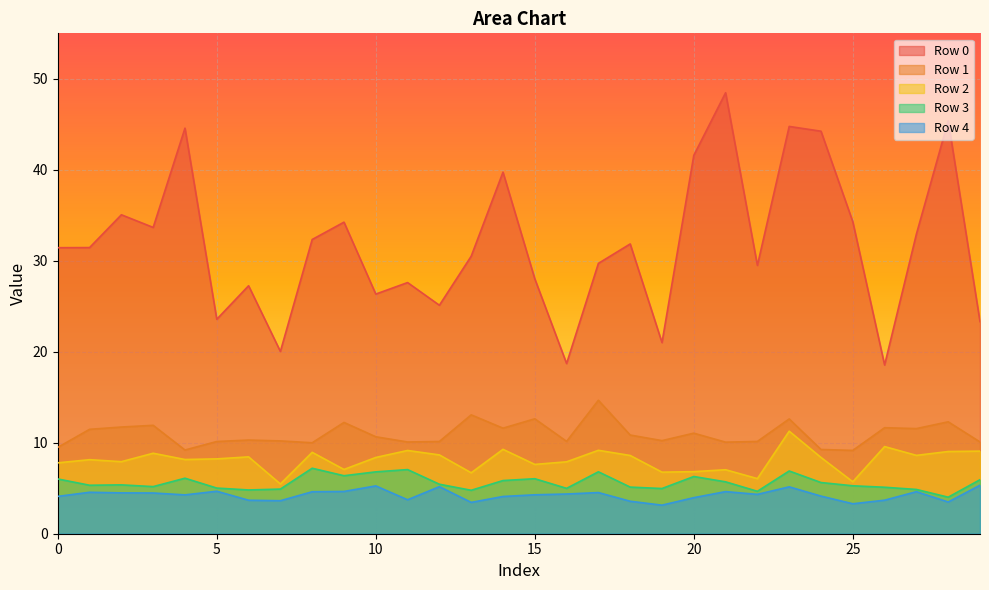

Is the value of Row 3 at 18 greater than the value of Row 1 at 23?

No